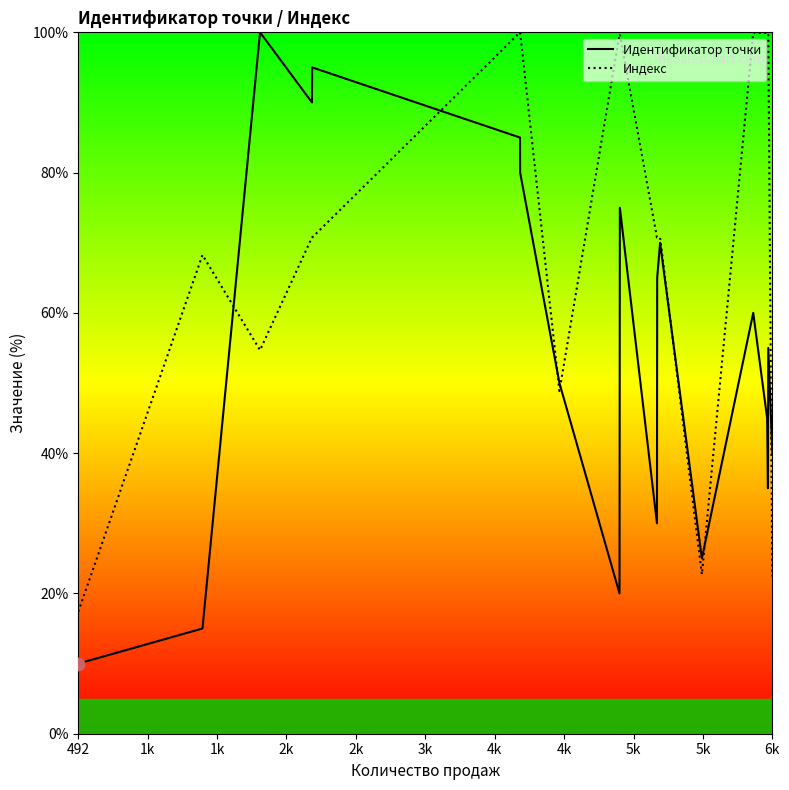

Which series contains the highest Y value?

Идентификатор точки